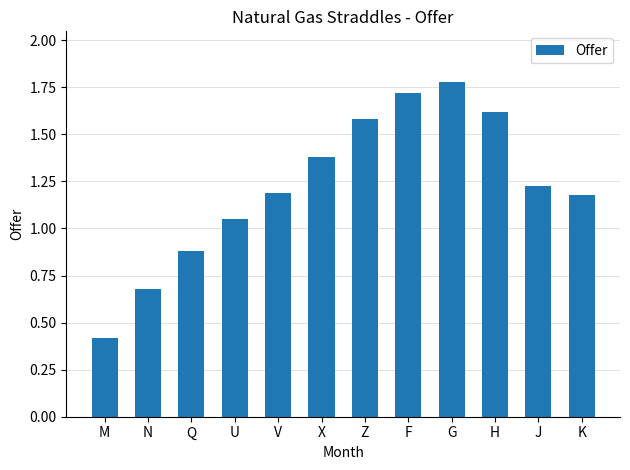

What is the minimum value shown in the chart?

0.4